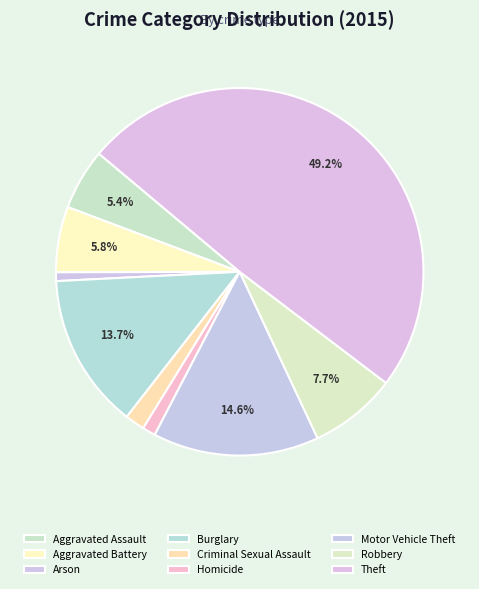

How many segments does this pie chart have?

9